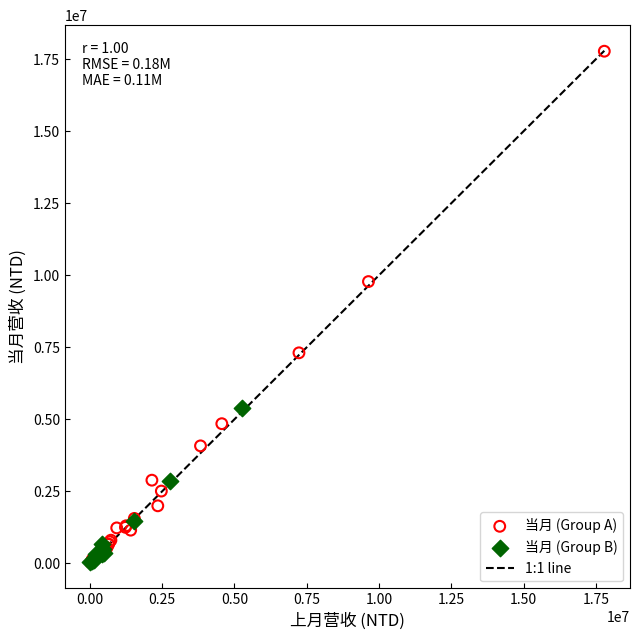

Which series has the largest Y range (max minus min)?

当月 (Group A)